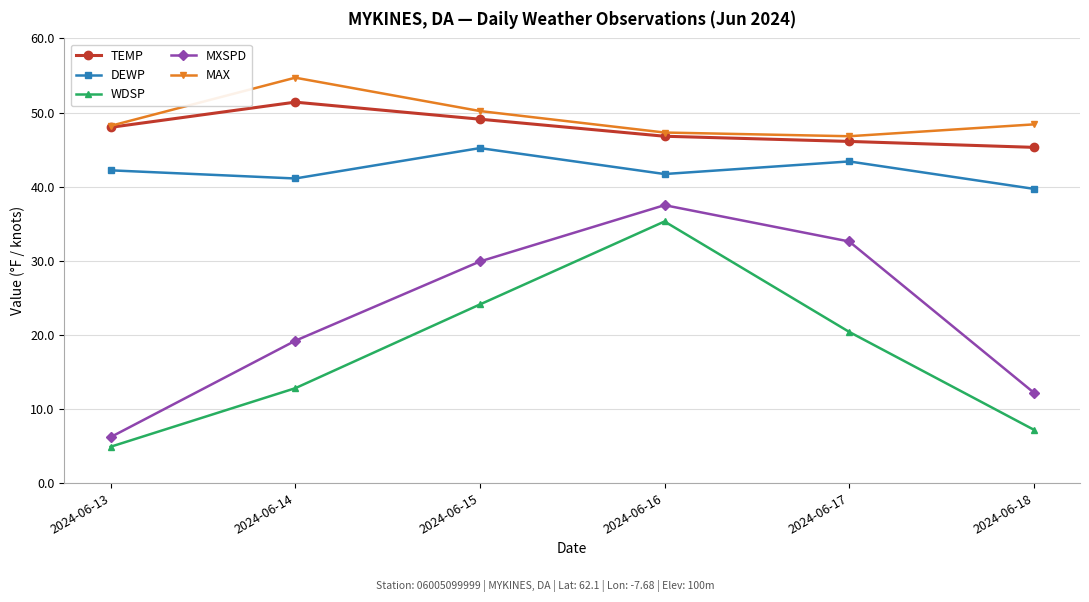

List the labels in order of WDSP value, smallest first.

2024-06-13, 2024-06-18, 2024-06-14, 2024-06-17, 2024-06-15, 2024-06-16